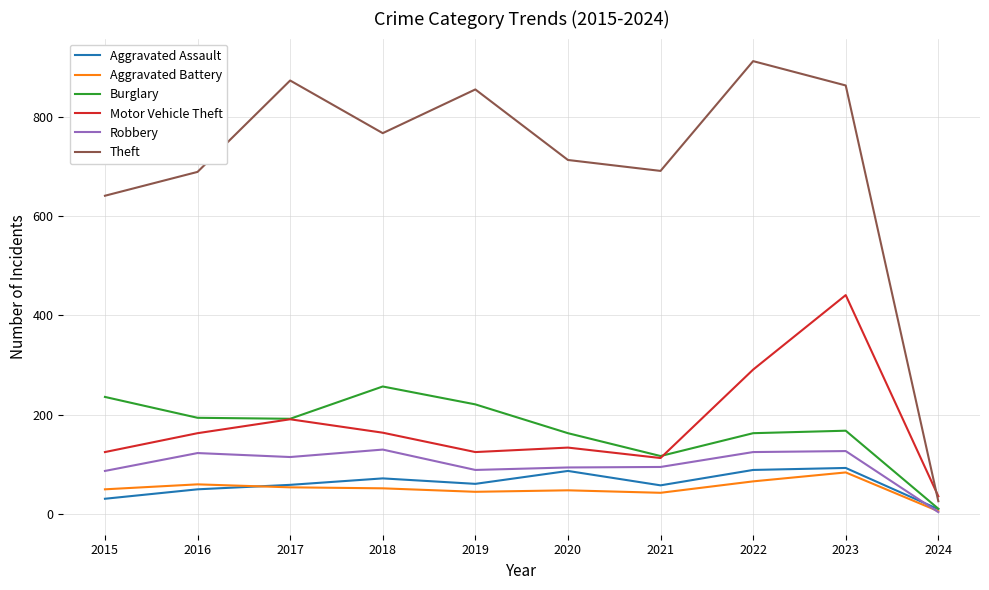

Is it true that Theft equals 1451 at 2022?

False